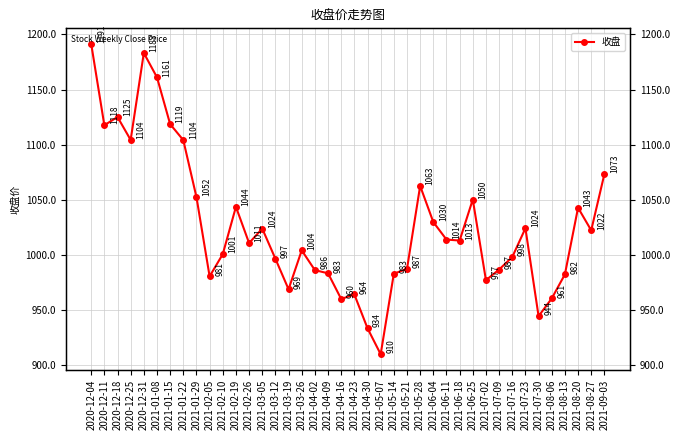

How many lines are shown in the chart?

1